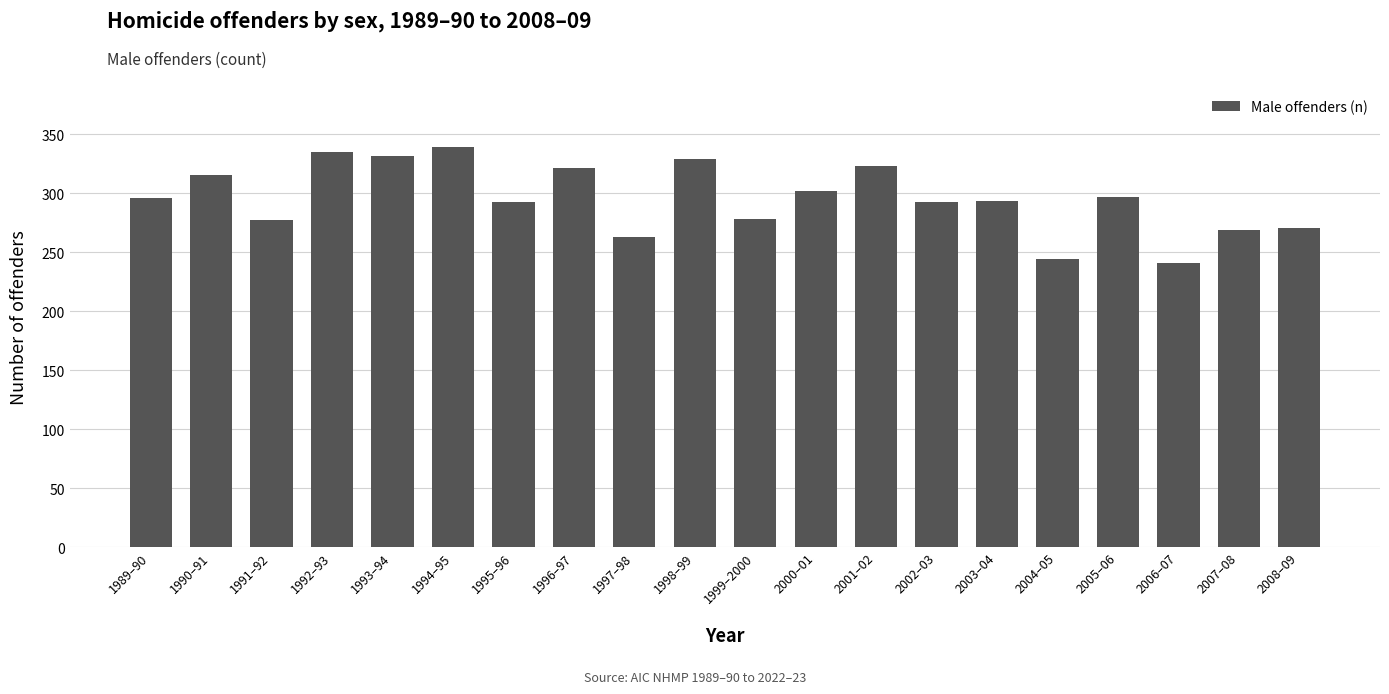

What is the difference between the maximum and minimum values?

98